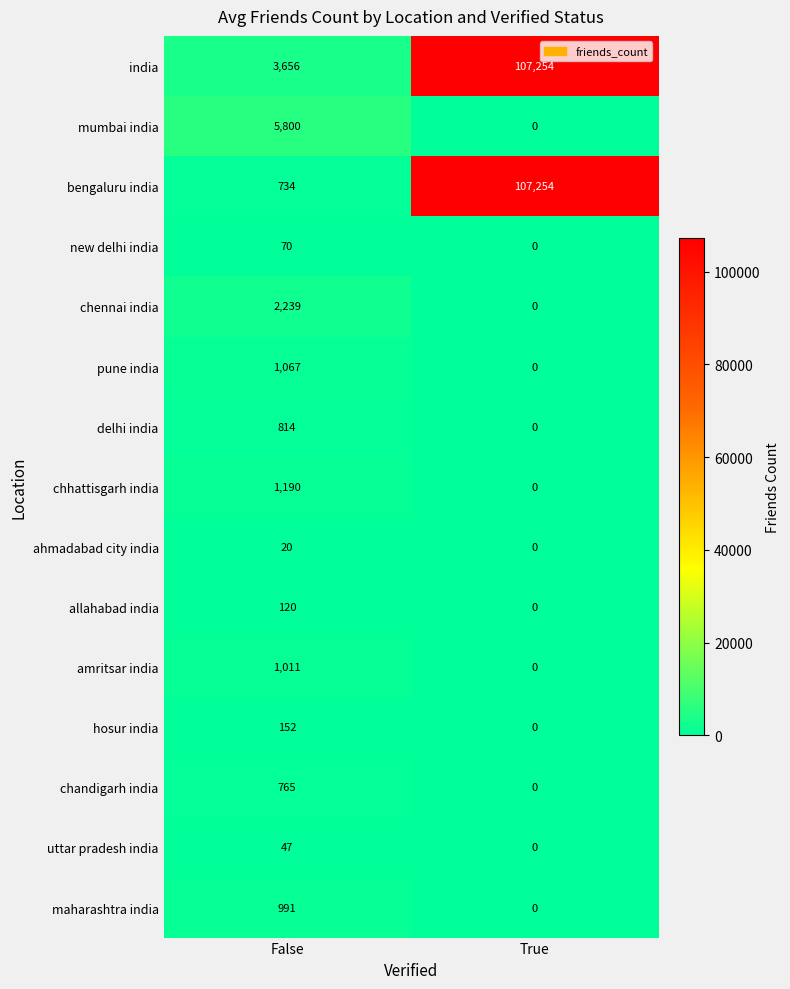

What is the sum of all chennai india values?

2239